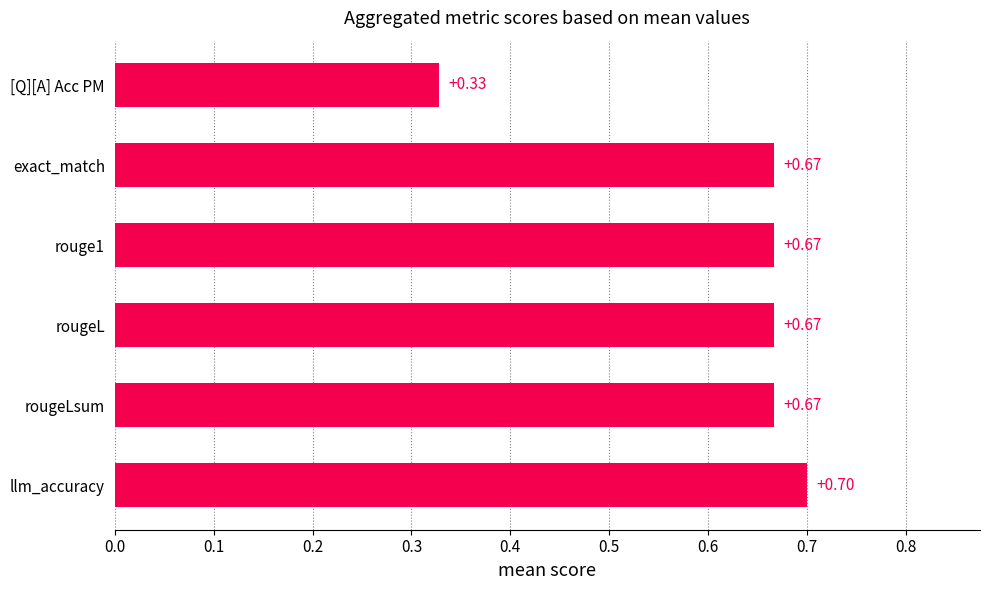

Which label corresponds to the largest value in the chart?

llm_accuracy